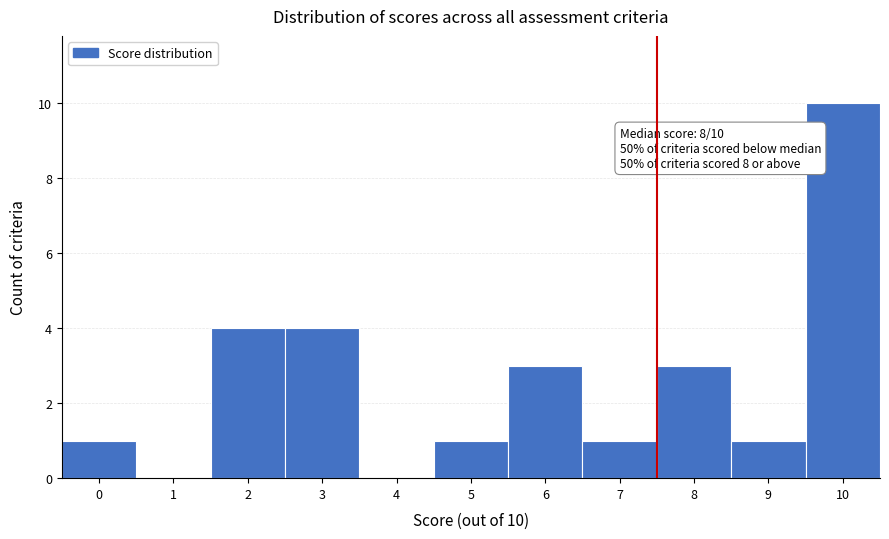

Reading left to right, list all the values displayed in this chart.

0=1	1=0	2=4	3=4	4=0	5=1	6=3	7=1	8=3	9=1	10=10